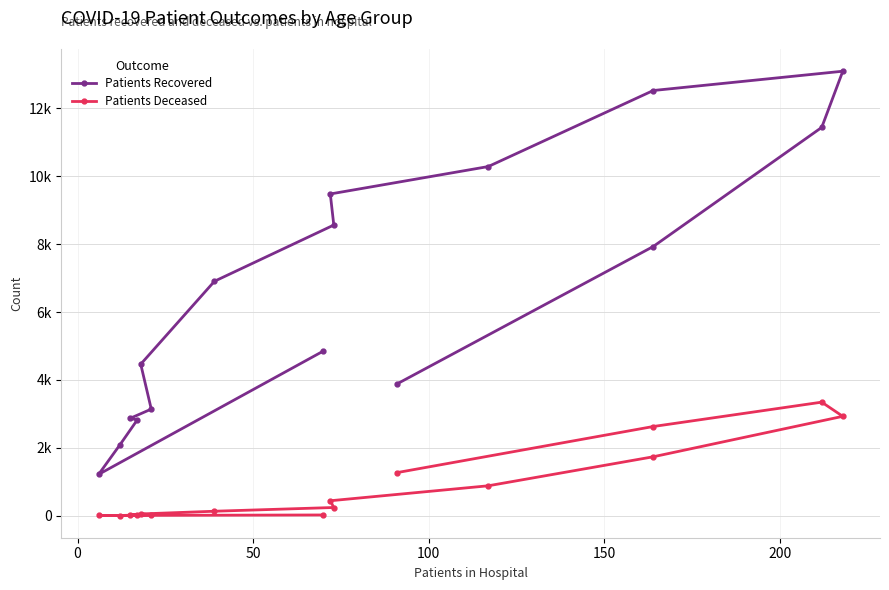

Rank the series at 0 from highest to lowest value.

Patients Recovered, Patients Deceased